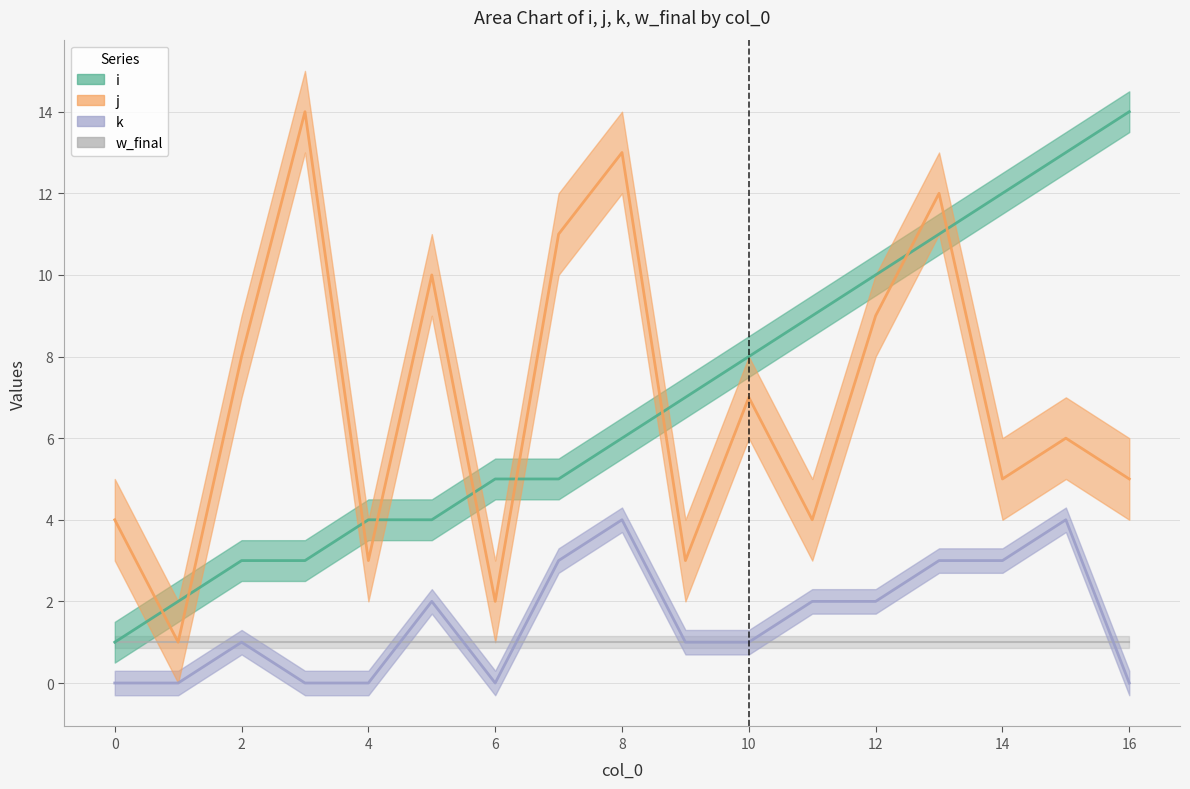

True or false: j and k intersect in this chart.

False